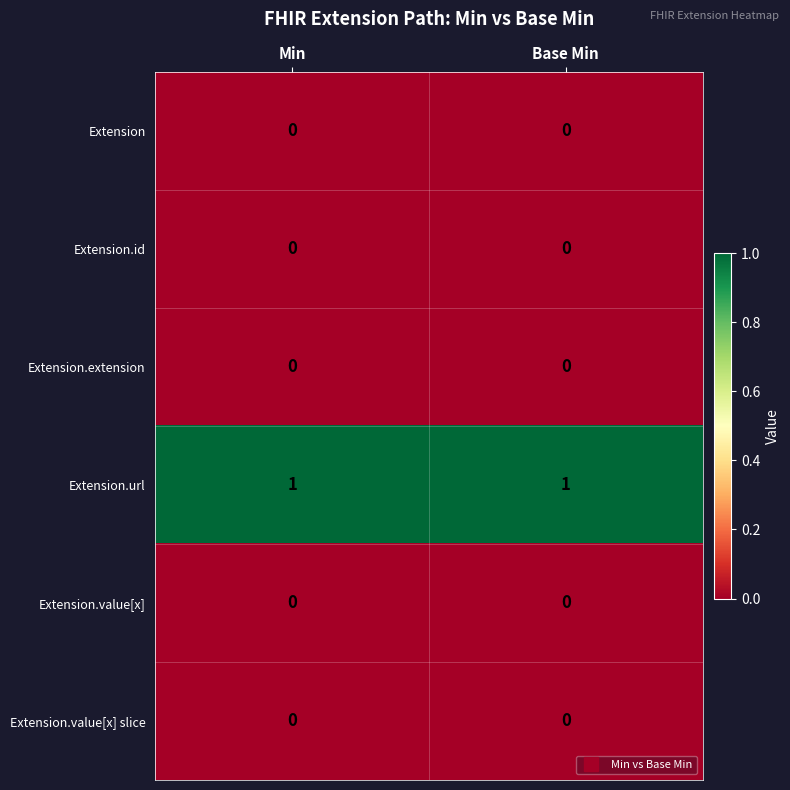

Is the value of Extension.extension at Min greater than the value of Extension.url at Min?

No